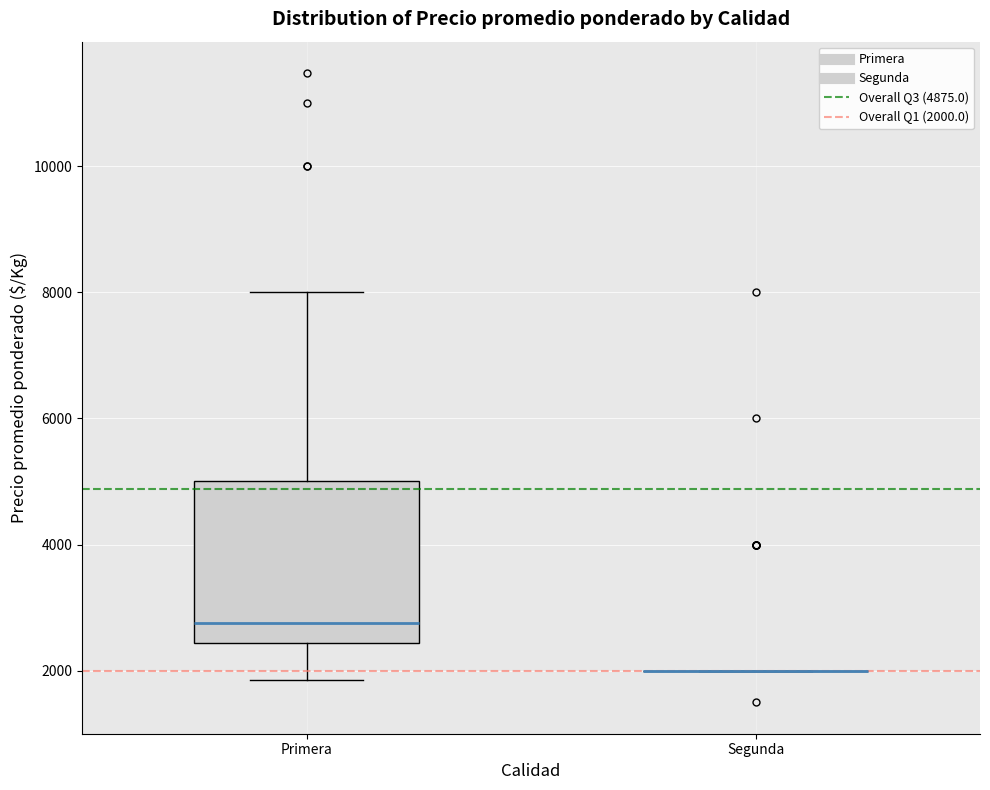

Reading left to right, read every box against the y-axis: the position of its median line, the range the box covers, and the ends of its whiskers. The values are not printed on the chart, so give them approximately, as read against the axis.

Primera: median 2800, box 2400 to 5000, whiskers 1800 to 8000
Segunda: box collapsed to a line at 2000, whiskers 2000 to 2000